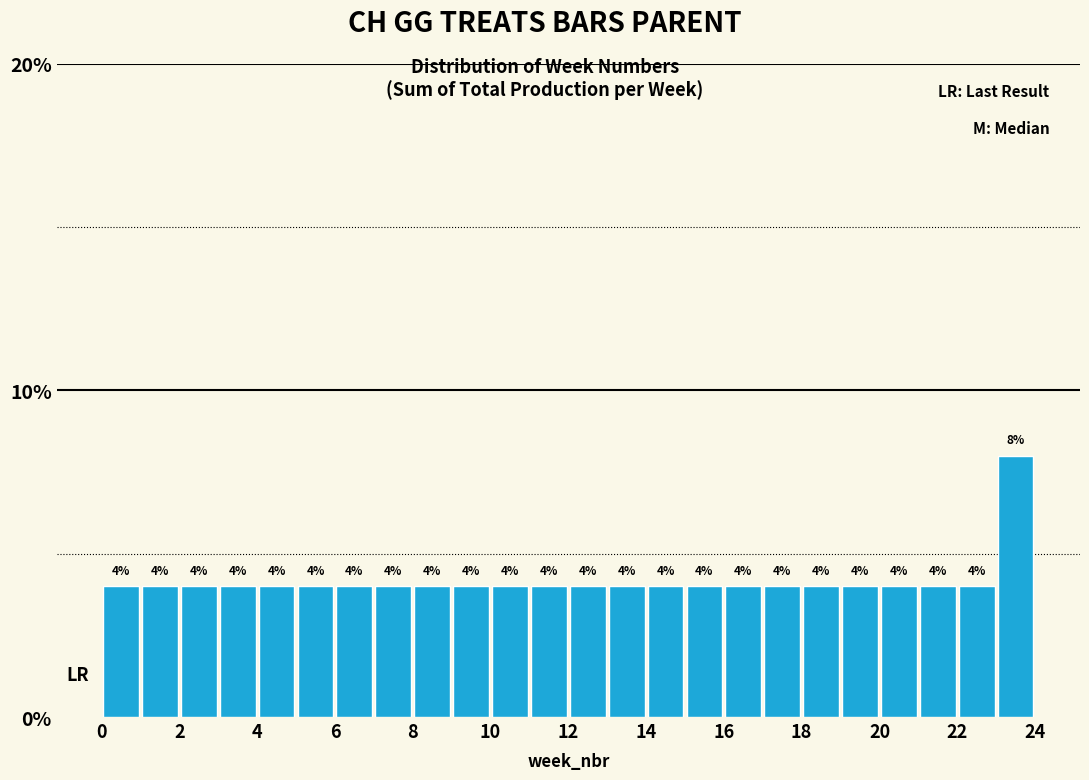

How tall is the bar that spans 21 to 22 on the x-axis?

4